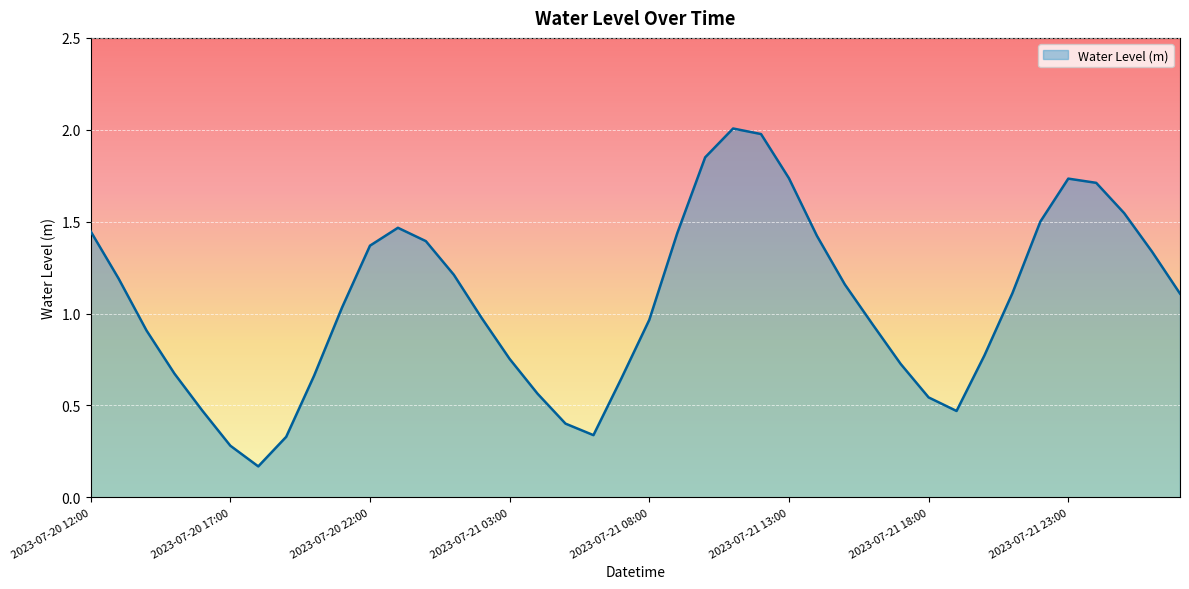

What is the greatest value displayed?

2.0